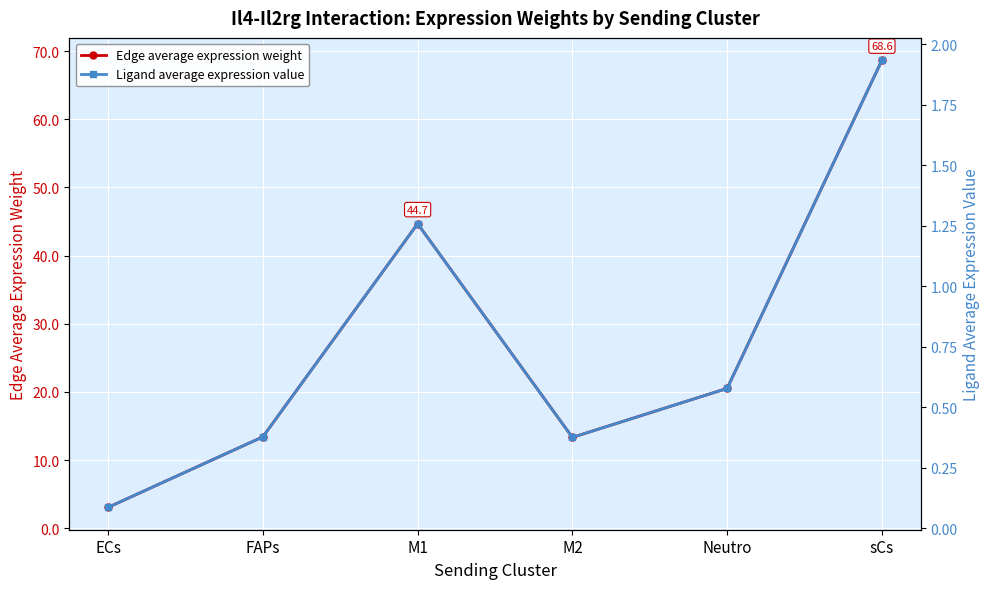

Between sCs and Neutro, which is larger?

sCs